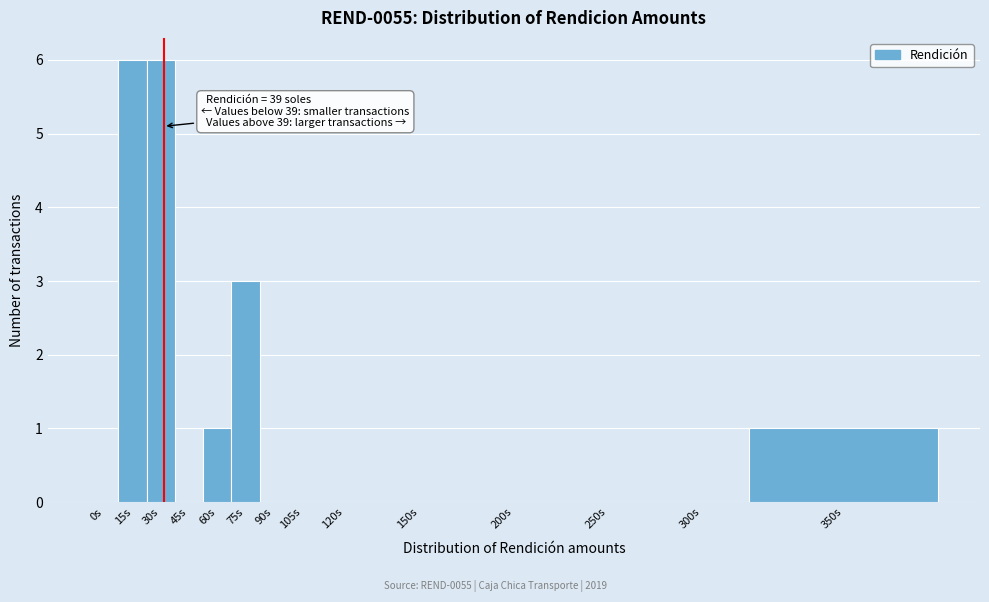

Reading right to left, what are all the values shown in this chart?

350s=1	300s=0	250s=0	200s=0	150s=0	120s=0	105s=0	90s=0	75s=3	60s=1	45s=0	30s=6	15s=6	0s=0